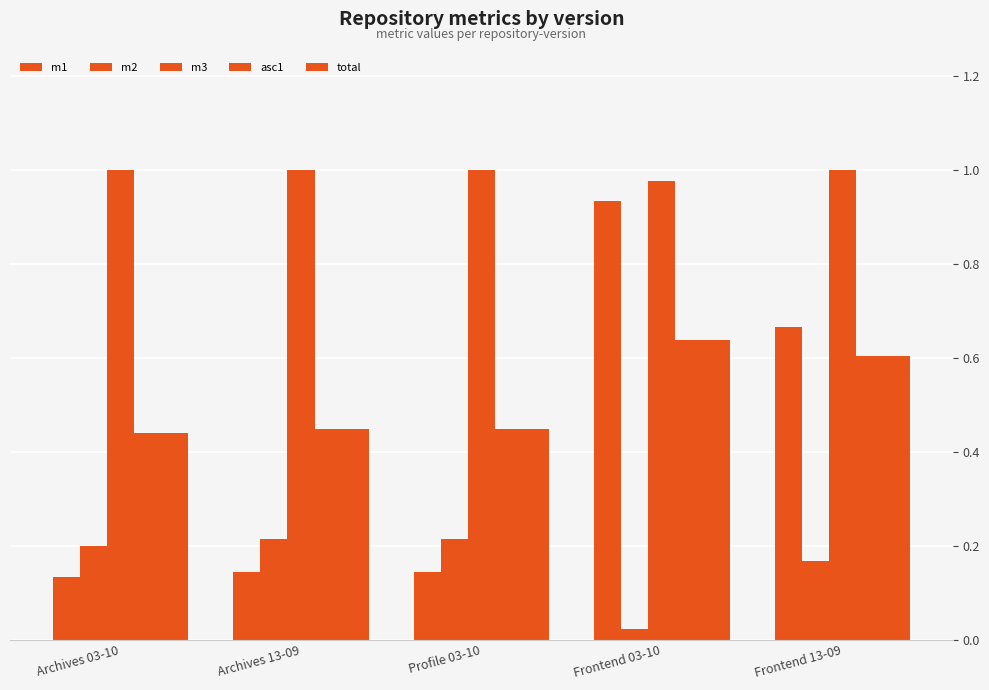

Which has a higher value, Archives 03-10 or Frontend 03-10?

Frontend 03-10